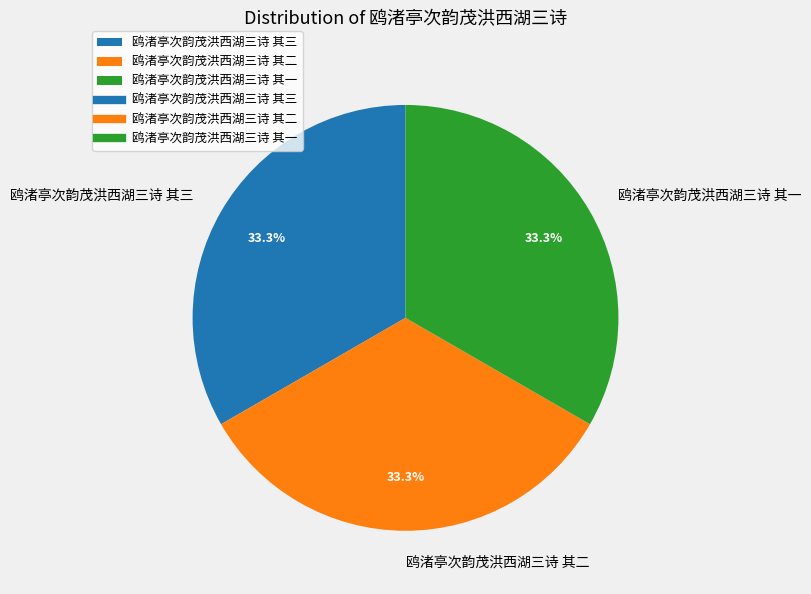

What is the ratio of the value at 鸥渚亭次韵茂洪西湖三诗 其一 to the value at 鸥渚亭次韵茂洪西湖三诗 其二?

1.0